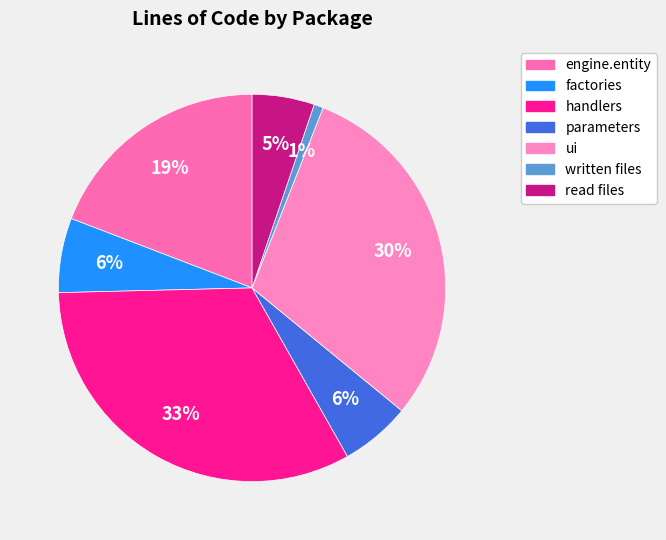

Which slice is the smallest?

written files